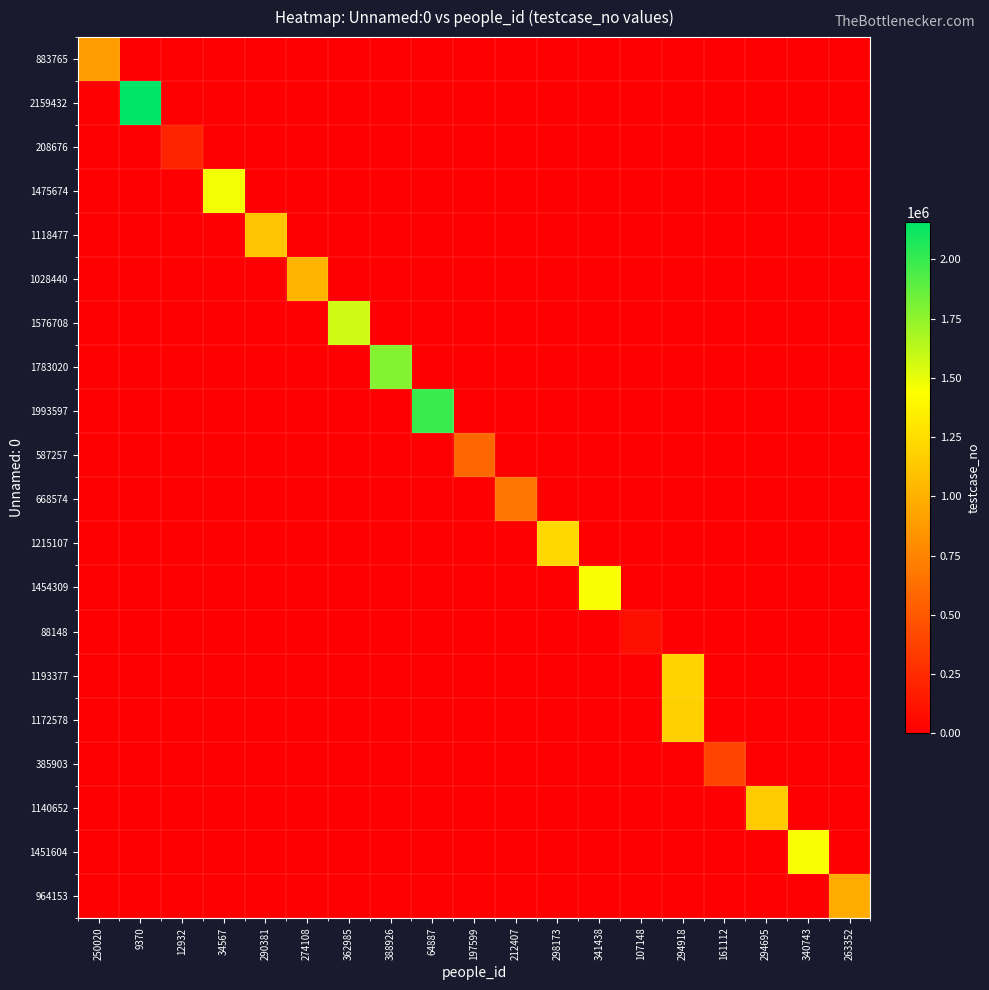

At which category is the sum across all series the highest?

294918